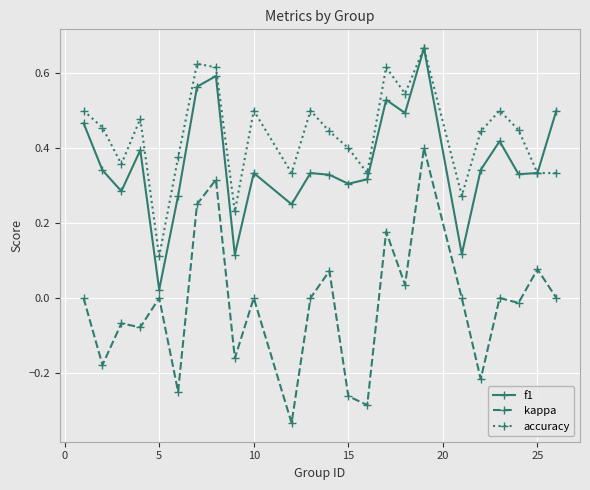

Rank the series by their average value, from lowest to highest.

kappa, f1, accuracy